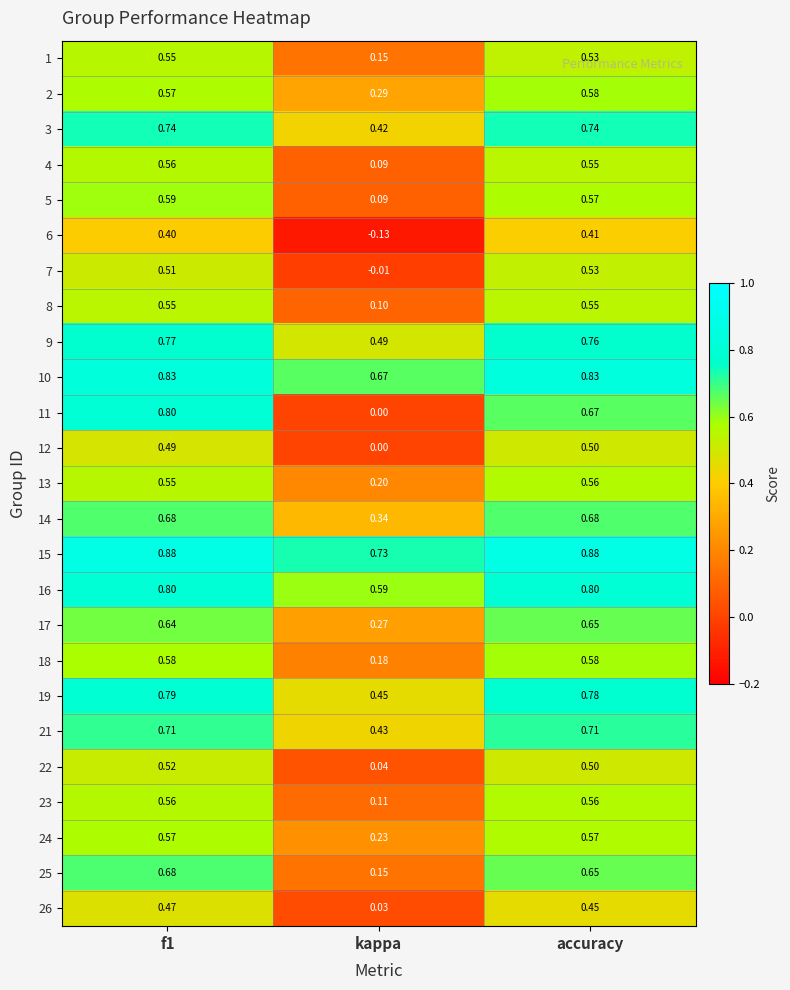

Is the value of 21 at accuracy greater than the value of 24 at kappa?

Yes